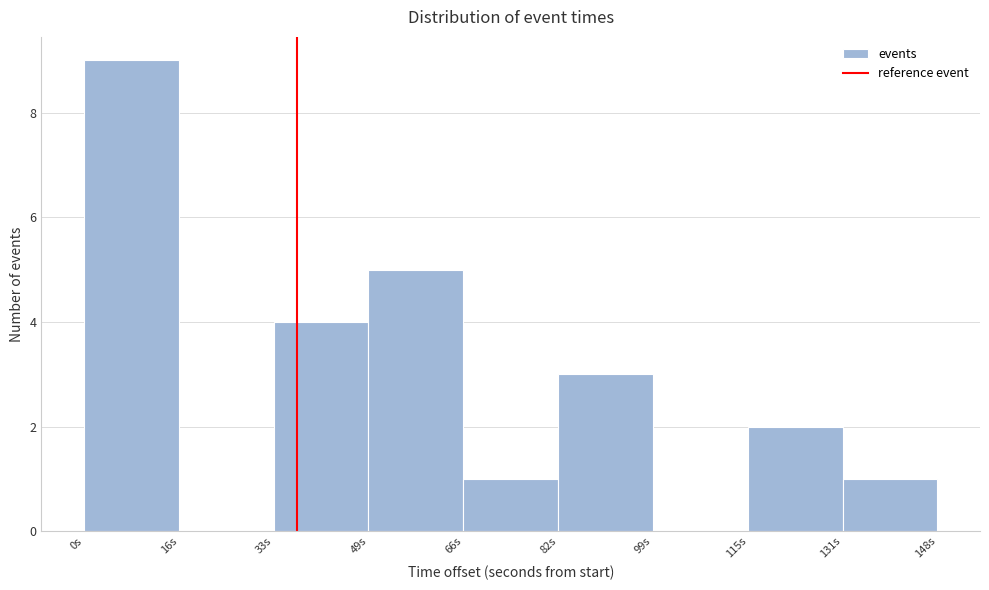

Over which range of the x-axis is the bar tallest?

0 to 16